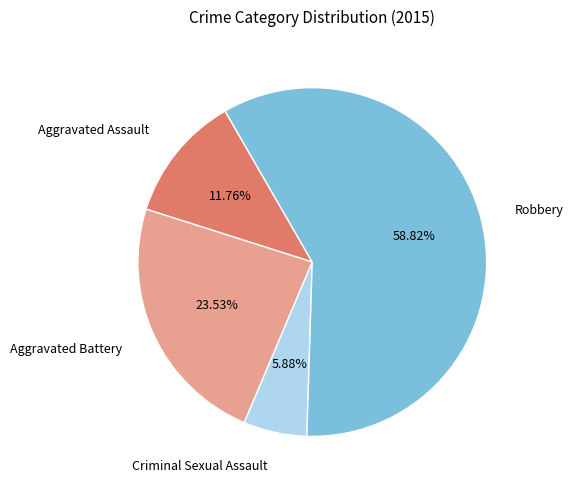

Which category has the biggest portion of the pie?

Robbery